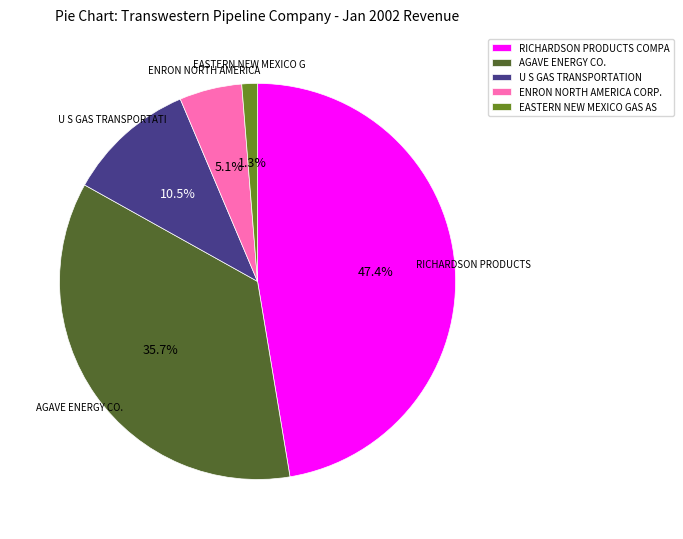

Which has a higher value, U S GAS TRANSPORTATION or AGAVE ENERGY CO.?

AGAVE ENERGY CO.